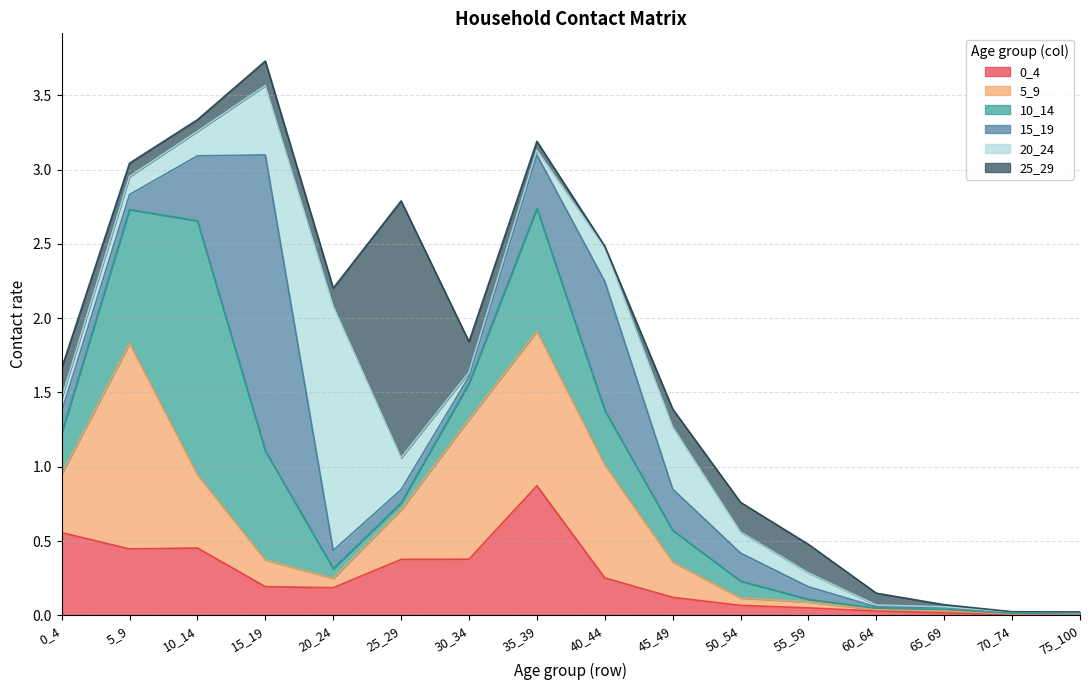

Where is the first local minimum for 15_19?

5_9